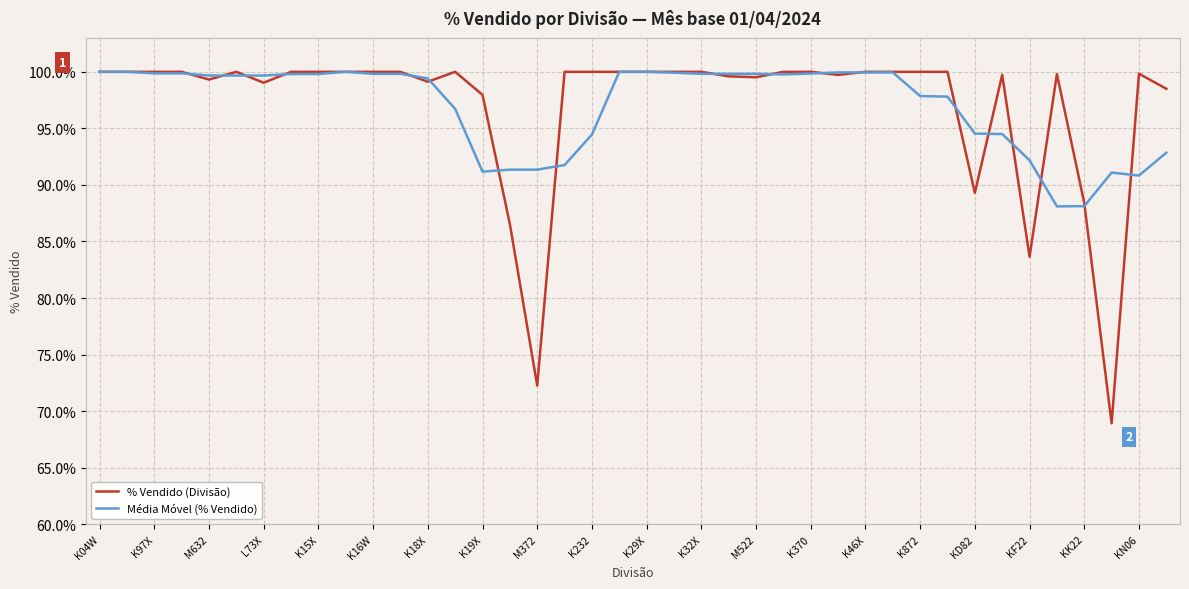

Which series has the widest spread of values?

% Vendido (Divisão)